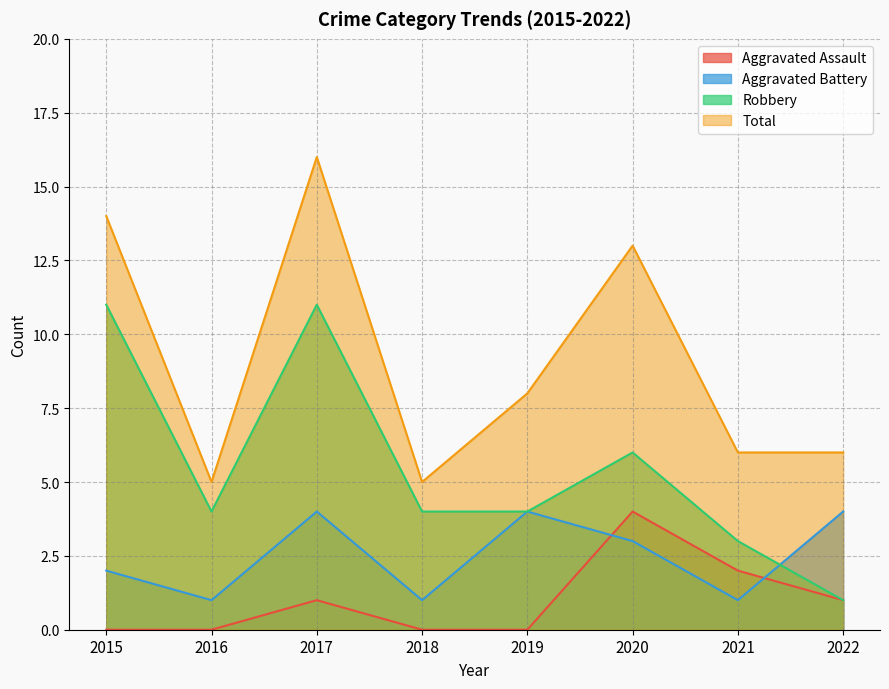

What is the difference between the highest and lowest values at 2017?

15